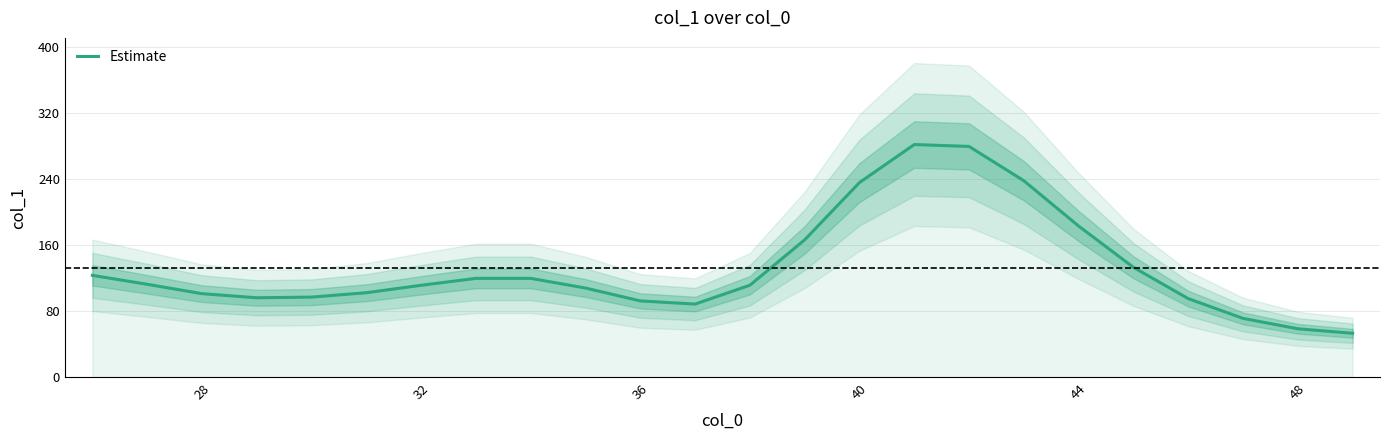

What is the difference between the second highest and second lowest values?

220.6